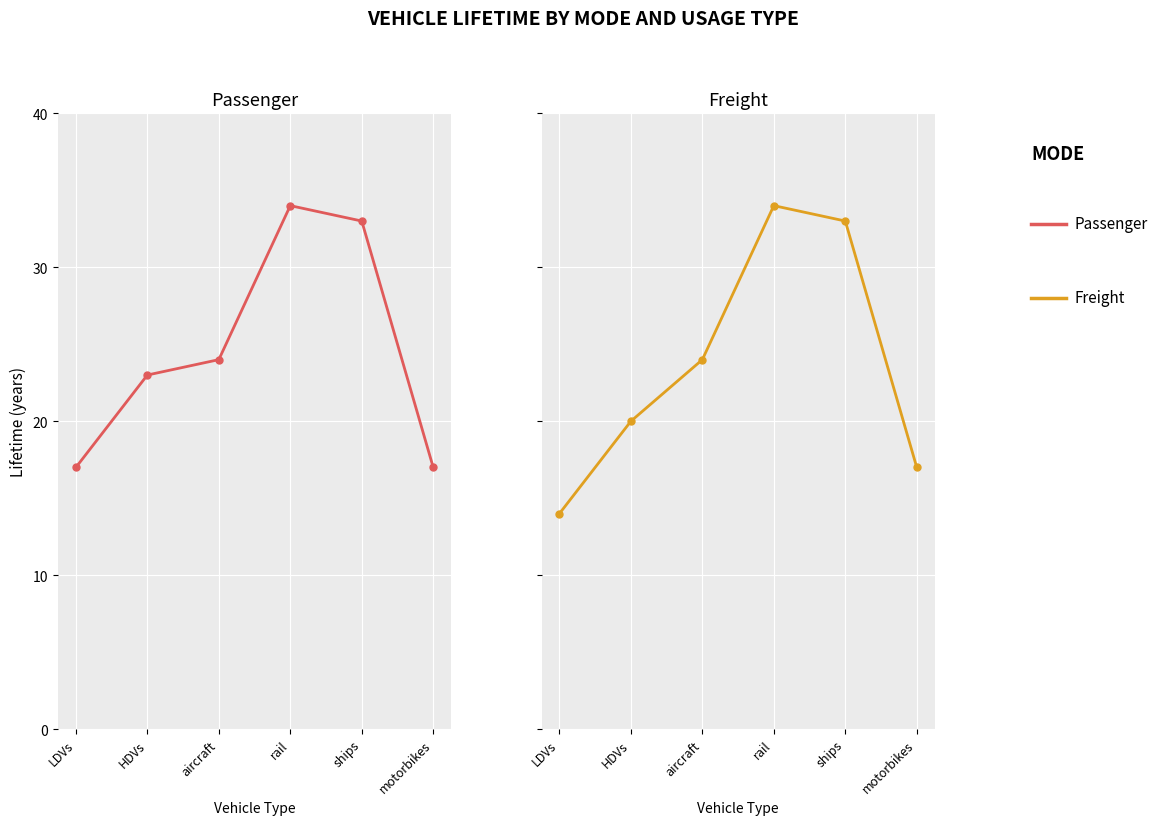

Which series contains the highest Y value?

Passenger